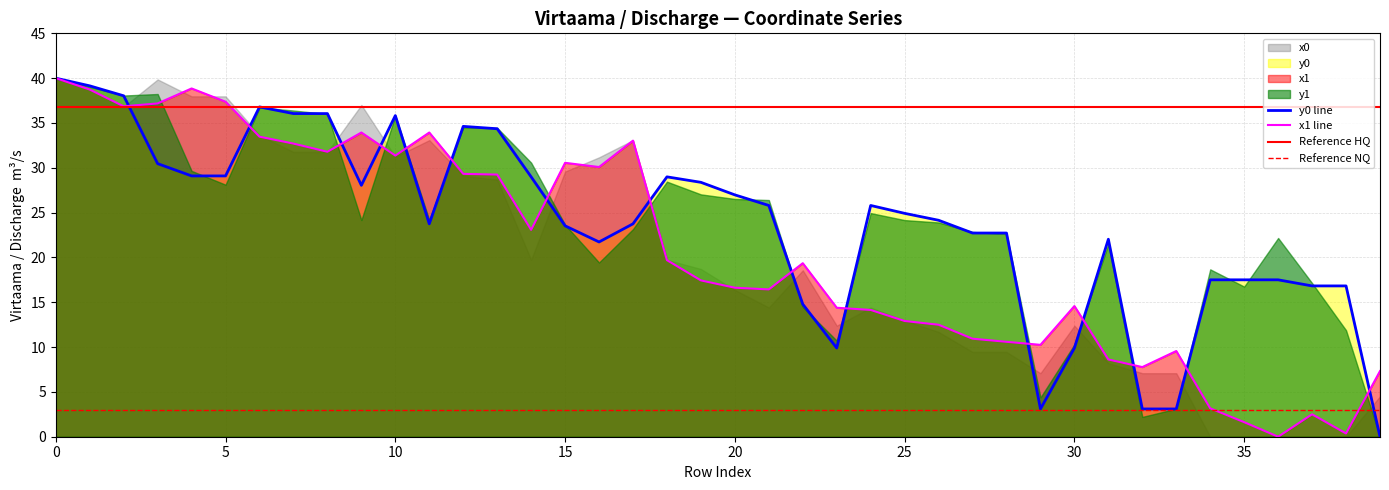

What is the approximate value of x0 at 22?

19.4